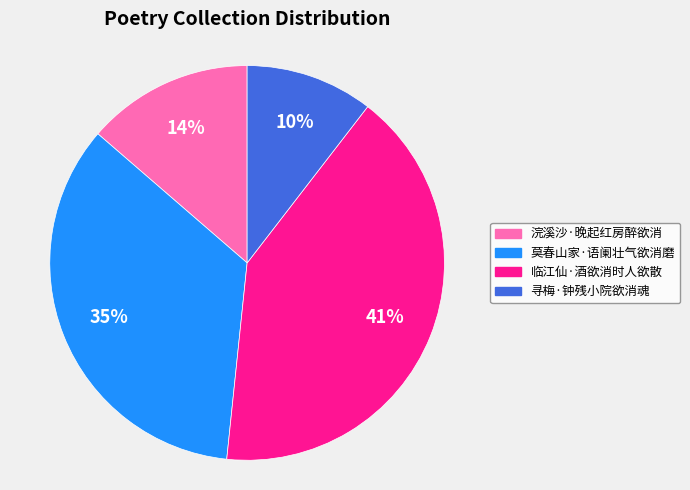

Which has a higher value, 寻梅·钟残小院欲消魂 or 莫春山家·语阑壮气欲消磨?

莫春山家·语阑壮气欲消磨